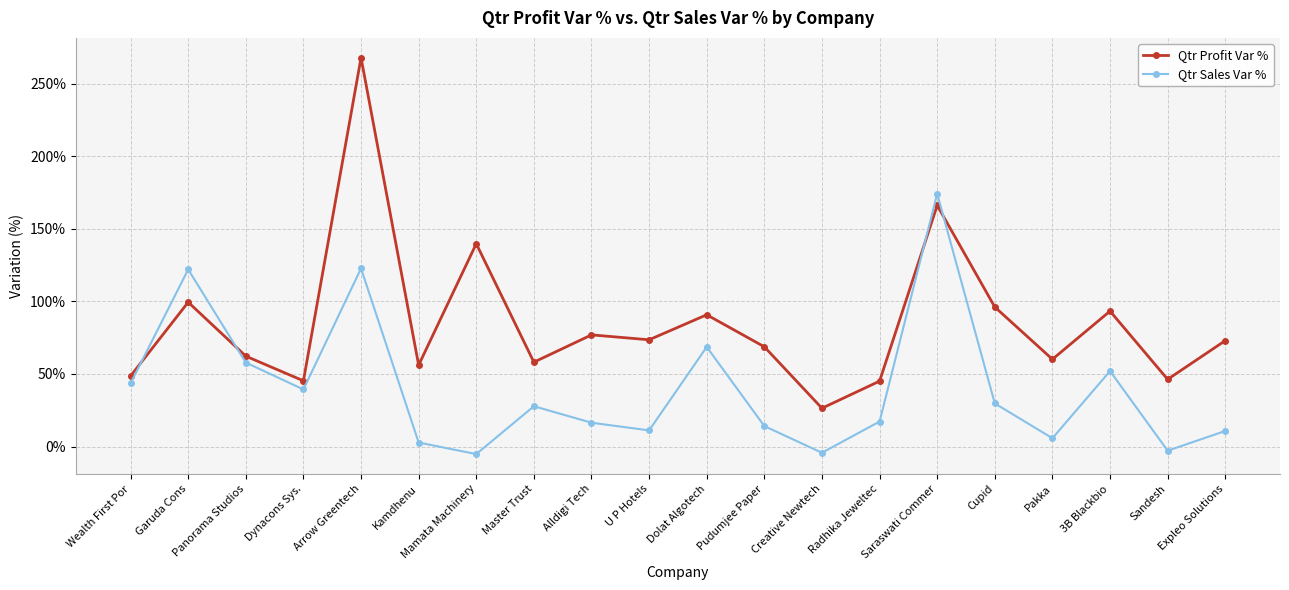

Which series ends up on top after the final intersection of Qtr Sales Var % and Qtr Profit Var %?

Qtr Profit Var %